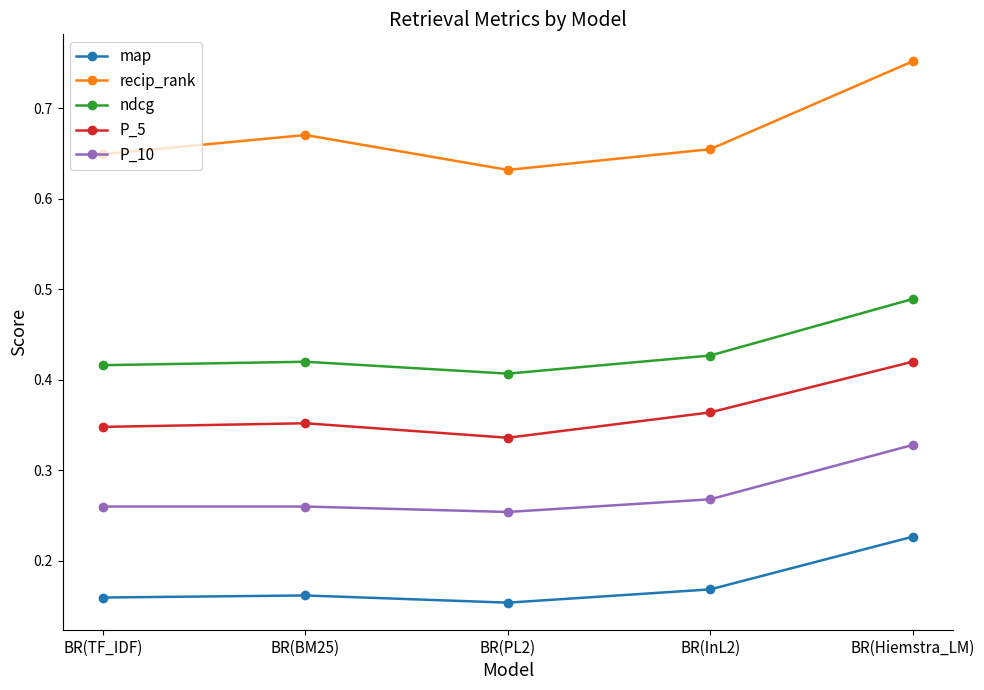

True or false: ndcg and map intersect in this chart.

False